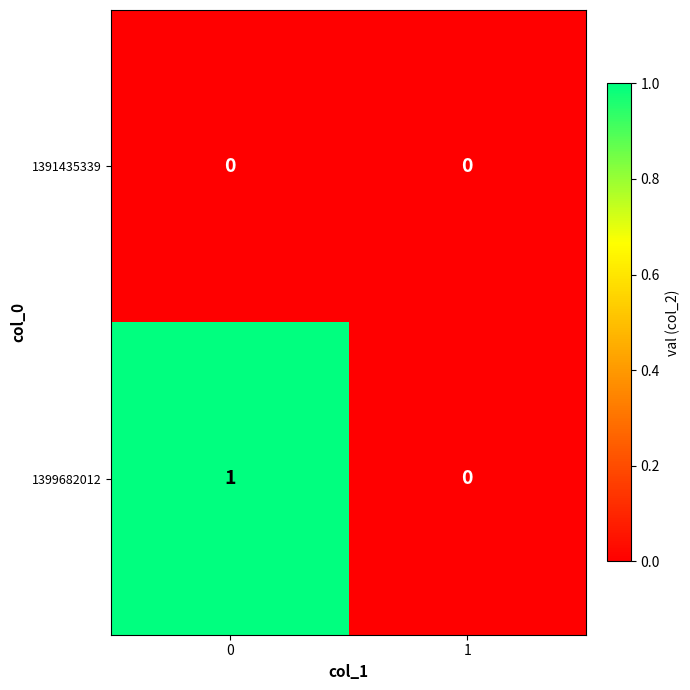

At 0, list the series in order from smallest to largest.

1391435339, 1399682012